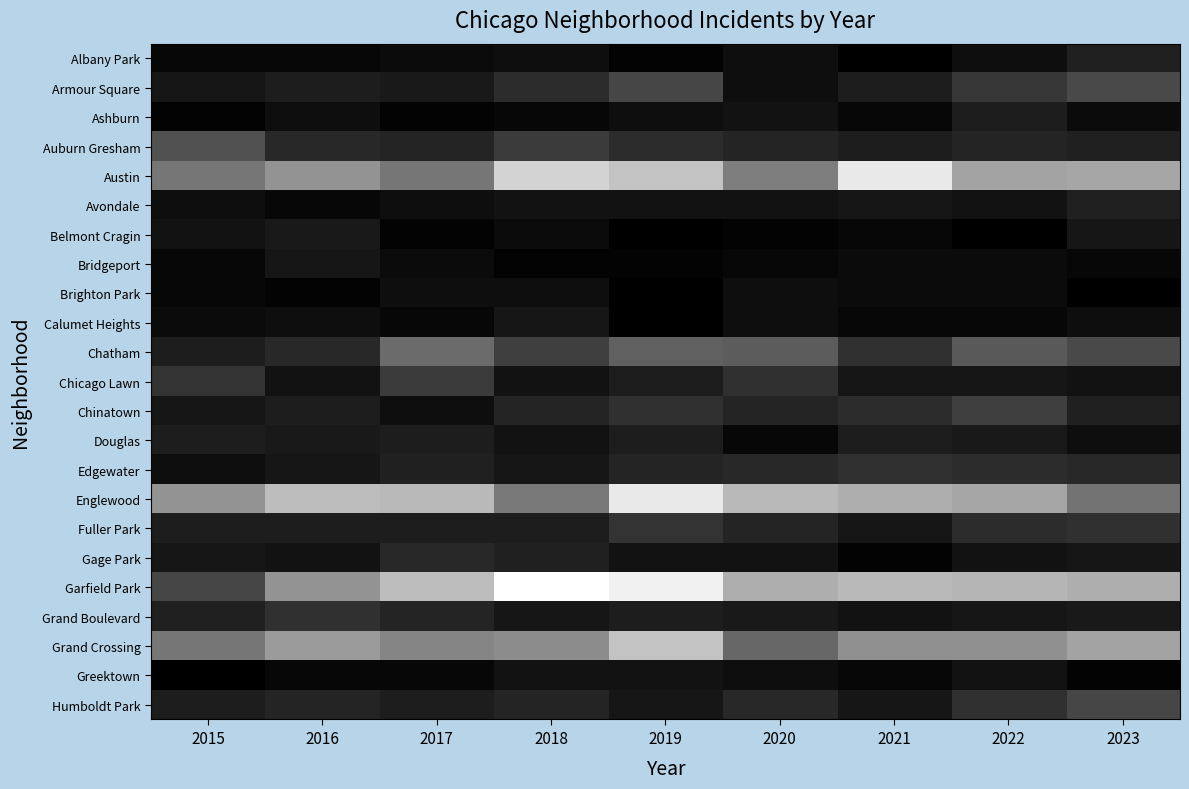

What is the sum of the Chatham values at 2018 and 2019?

43